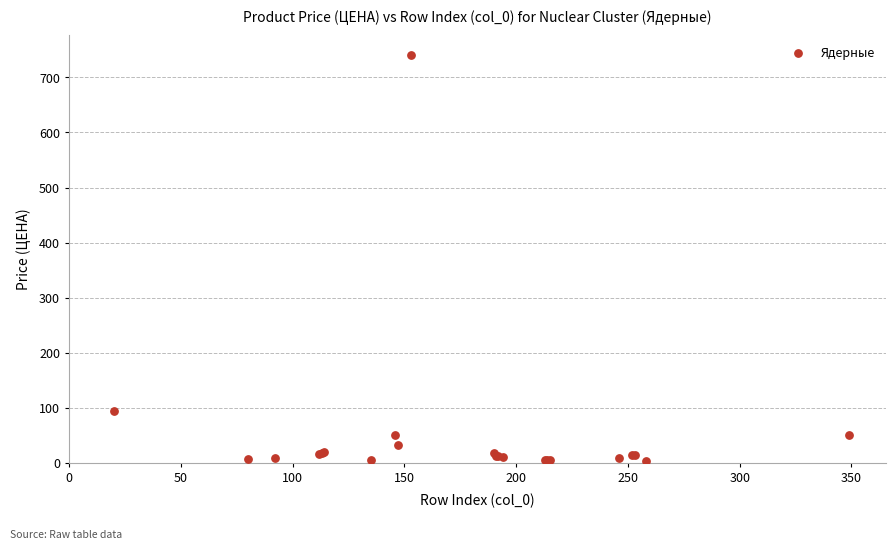

What Y value in the scatter plot is closest to 371?

93.0